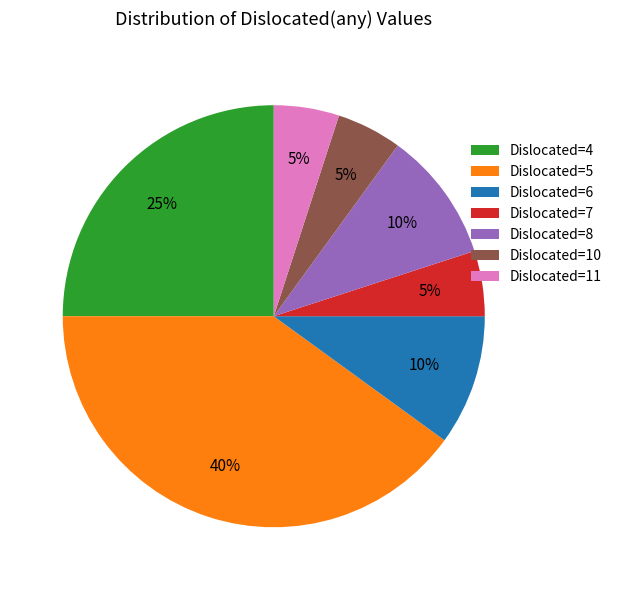

Combined, do Dislocated=4 and Dislocated=6 account for over 50%?

No